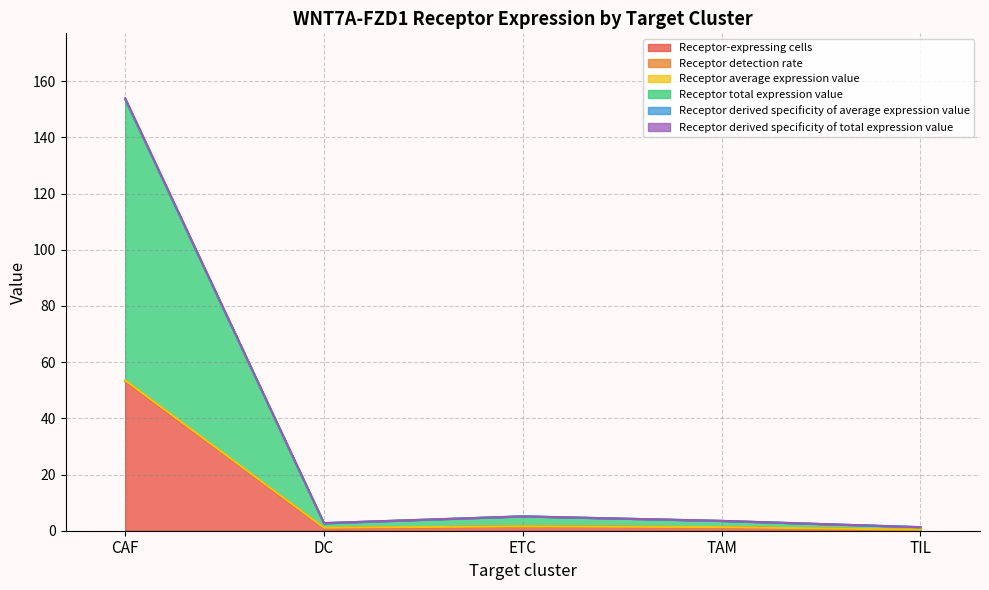

What position from the right is CAF?

5